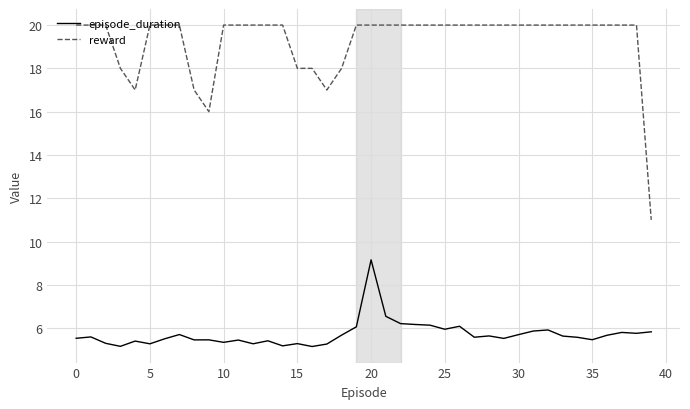

What is the average value of the episode_duration series?

5.7